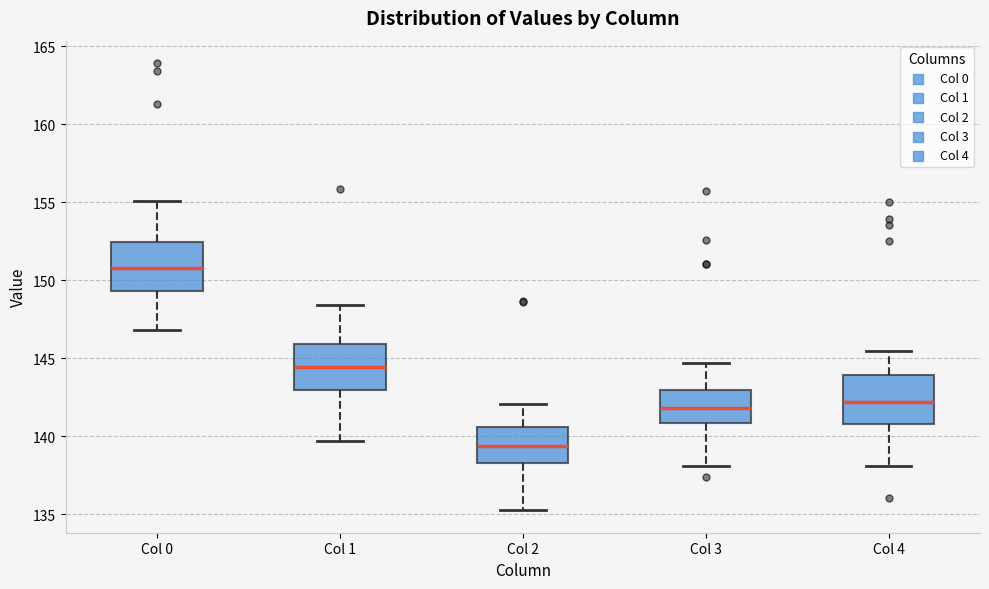

Which box has the highest median line?

Col 0